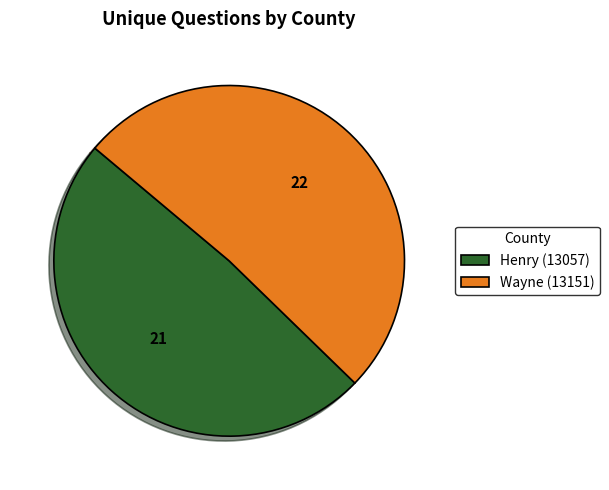

How many segments does this pie chart have?

2